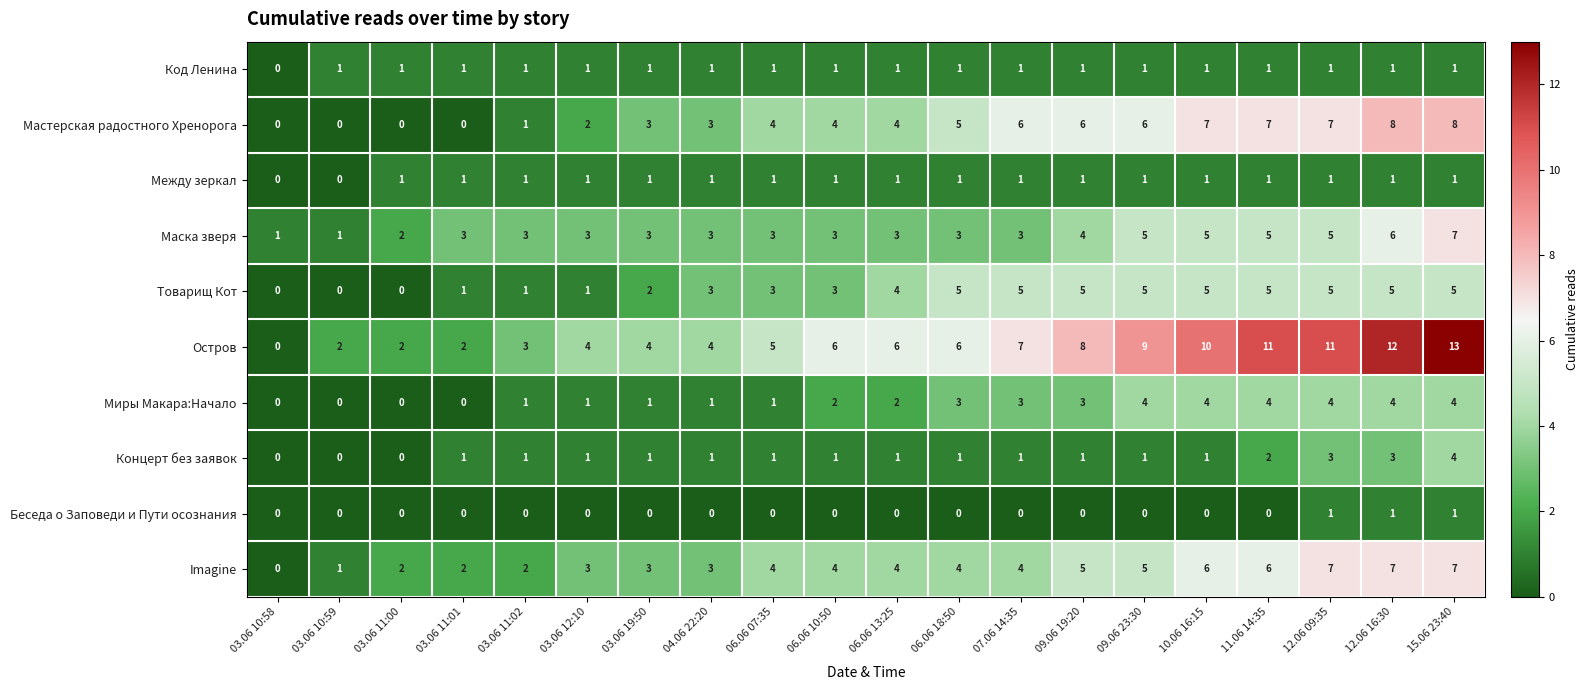

The value of Остров at 06.06 13:25 is 6. True or false?

True